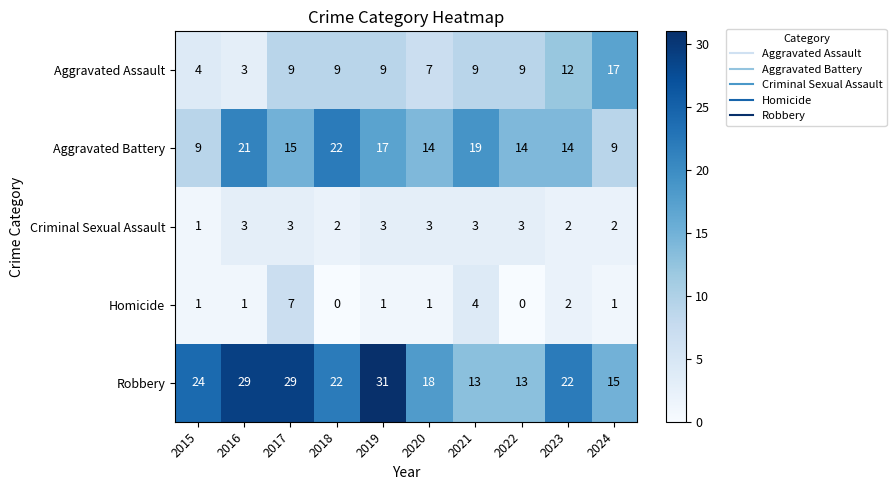

How many Robbery values are between 15 and 29?

7